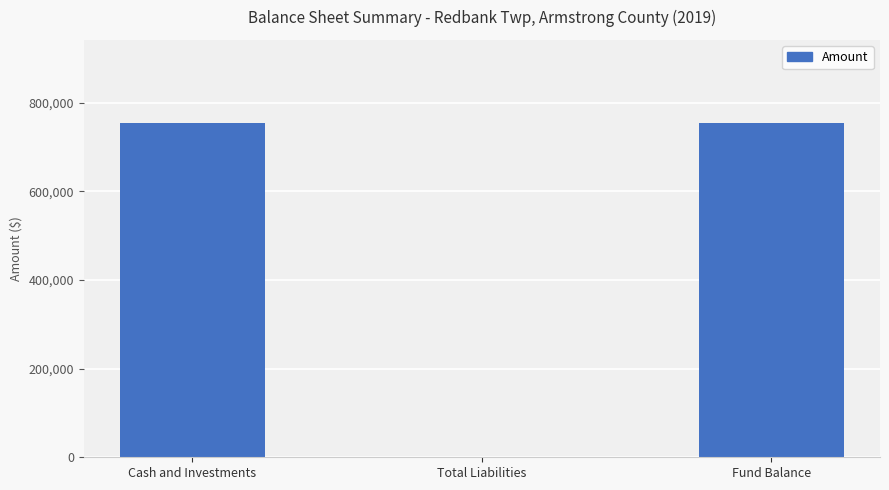

How many positive values are there?

2